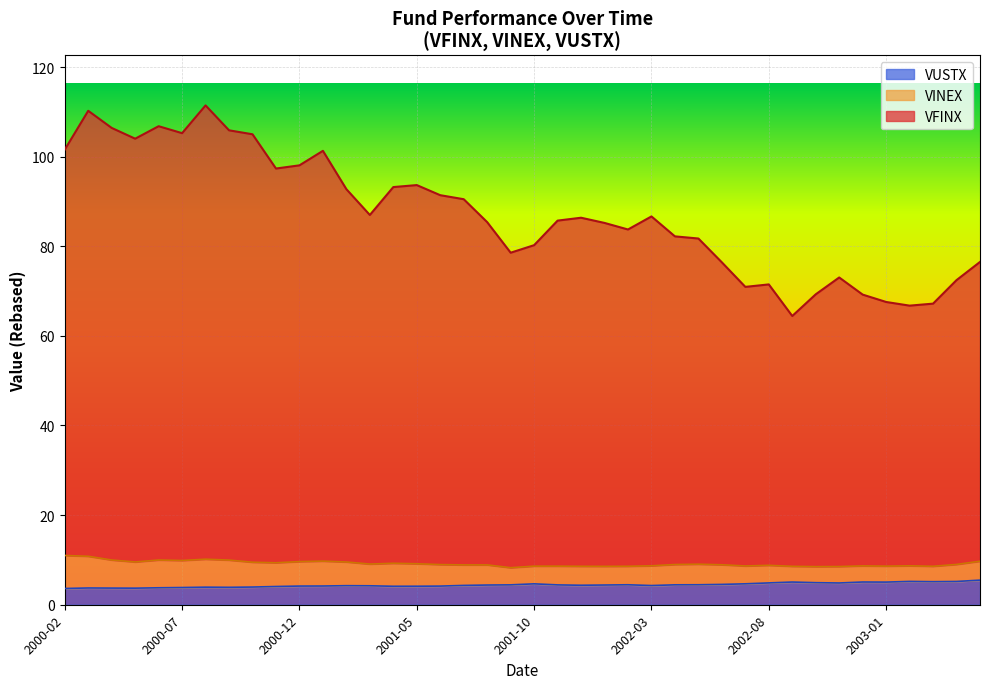

At how many categories does at least one series exceed 17?

40